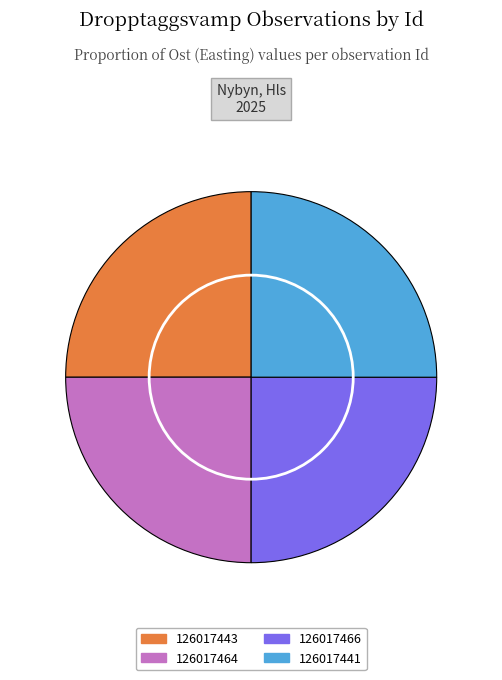

The 126017443 slice represents 35% of the pie. True or false?

False